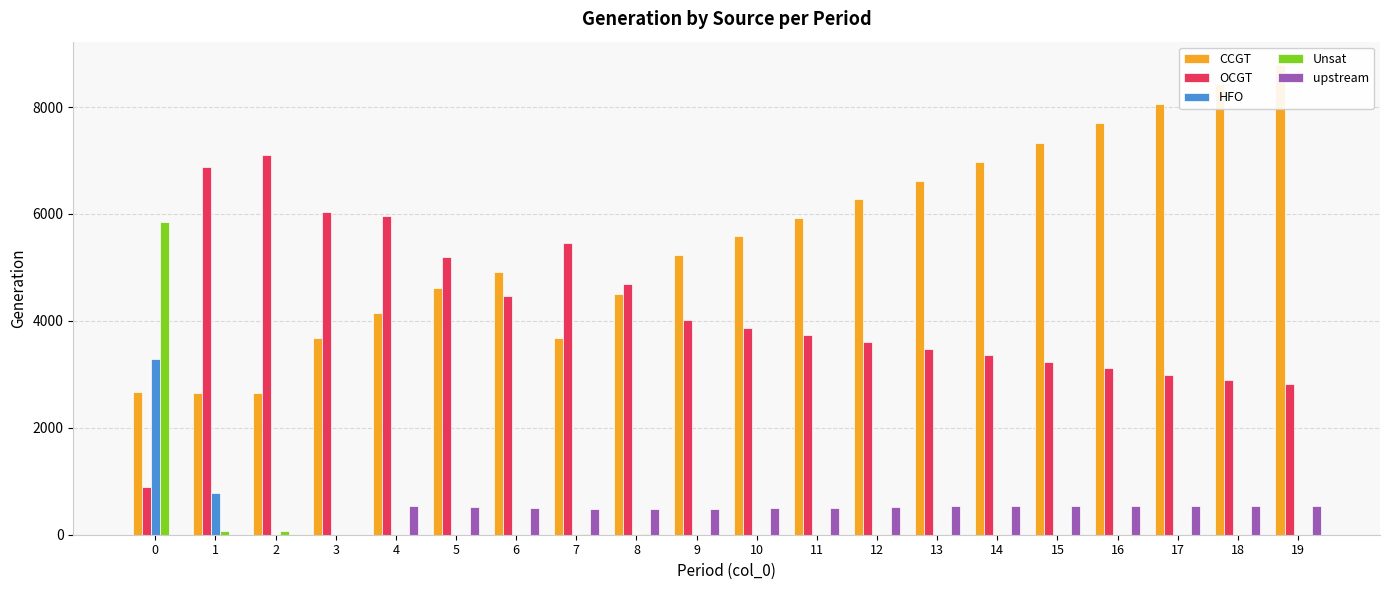

How many positive values does the upstream series have?

16